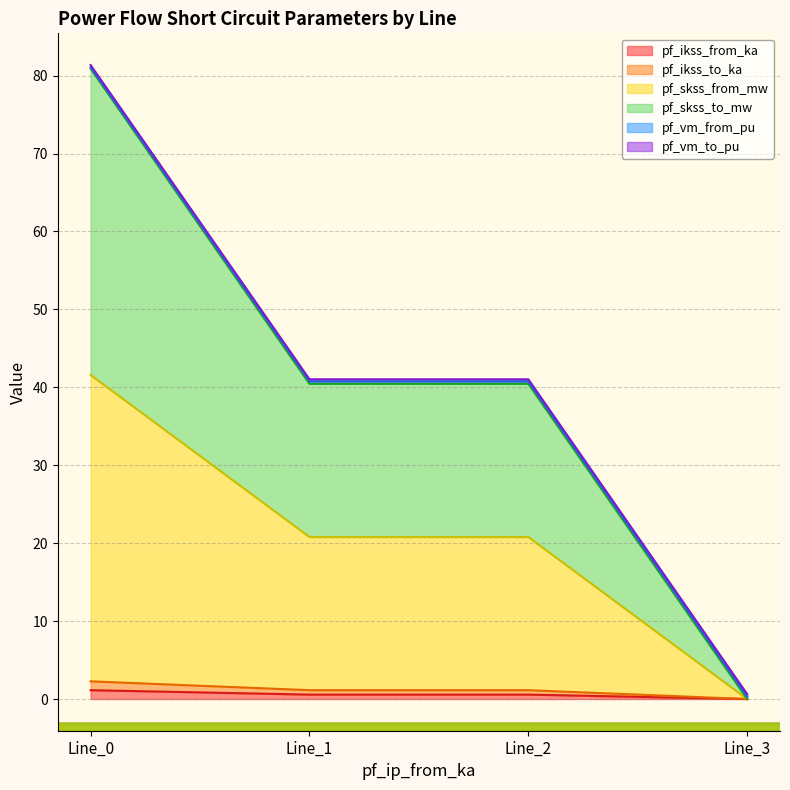

Between Line_0 and Line_1, which is larger?

Line_0